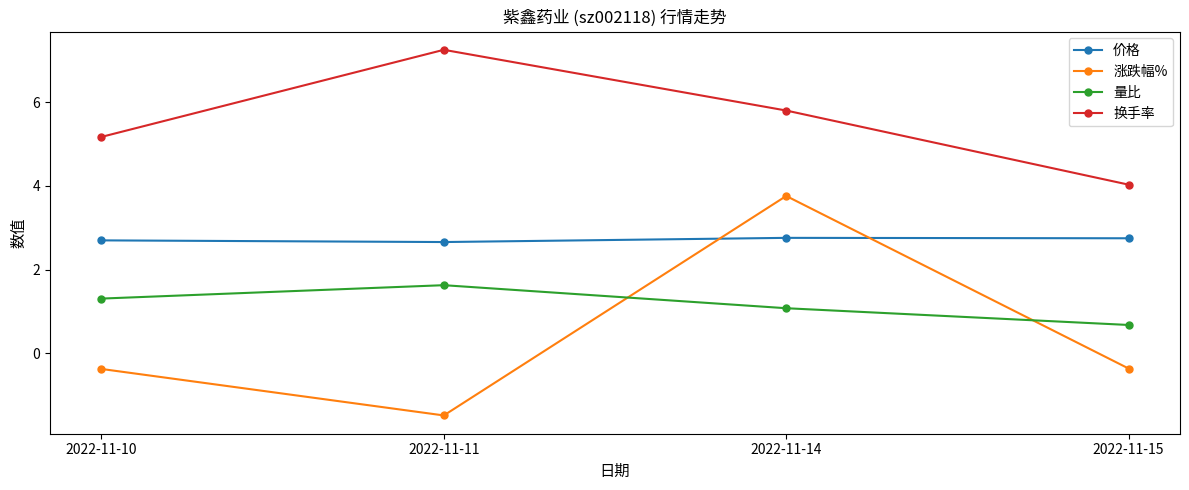

Does the chart have visible grid lines?

No